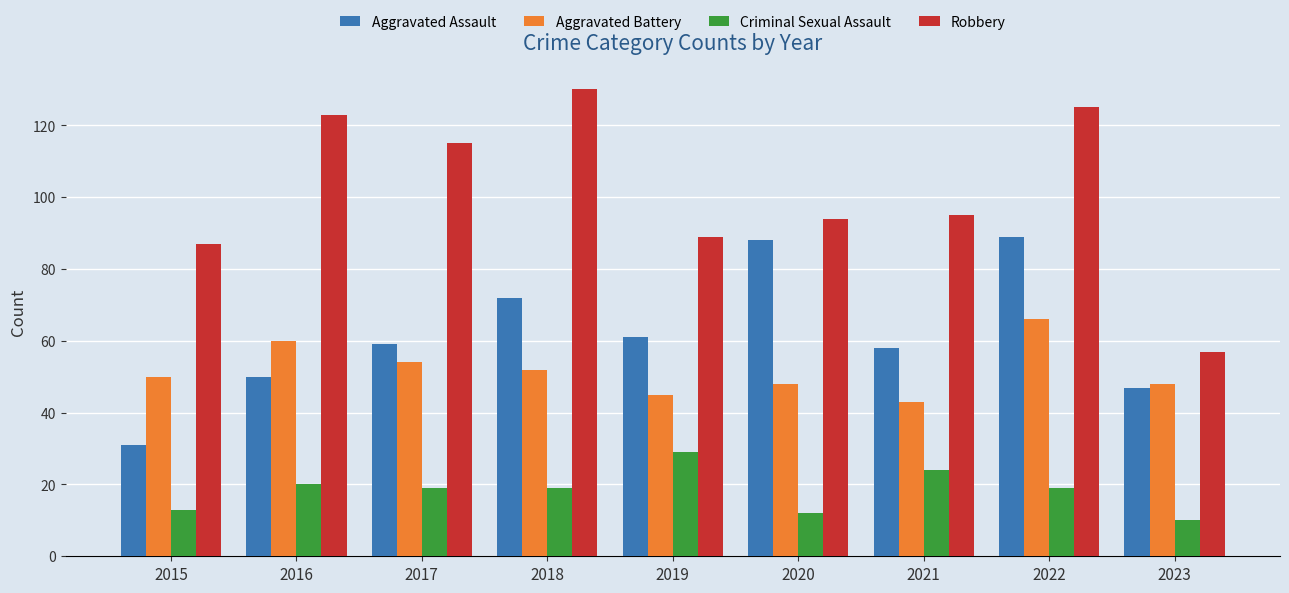

List the series in order of their peak value, lowest first.

Criminal Sexual Assault, Aggravated Battery, Aggravated Assault, Robbery